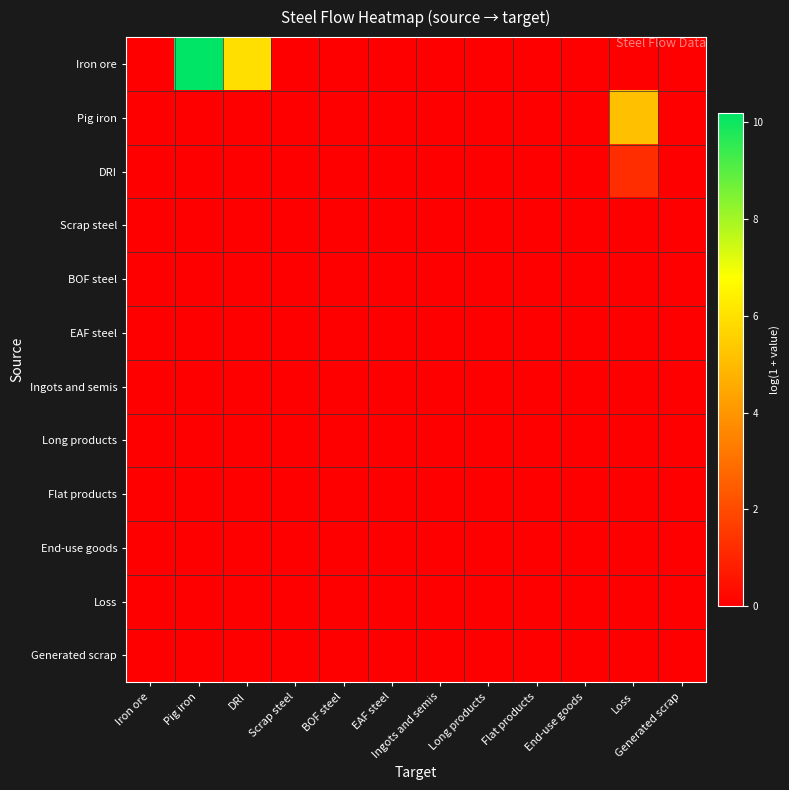

Which has a higher value, Pig iron or Ingots and semis?

Pig iron